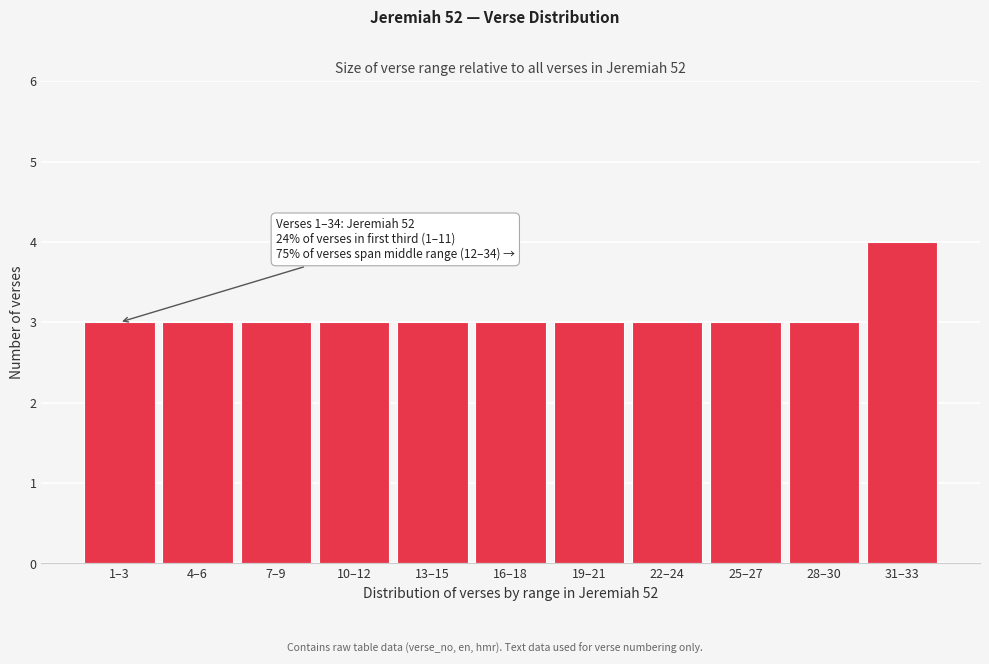

Reading left to right, what are all the values shown in this chart?

1–3=3	4–6=3	7–9=3	10–12=3	13–15=3	16–18=3	19–21=3	22–24=3	25–27=3	28–30=3	31–33=4